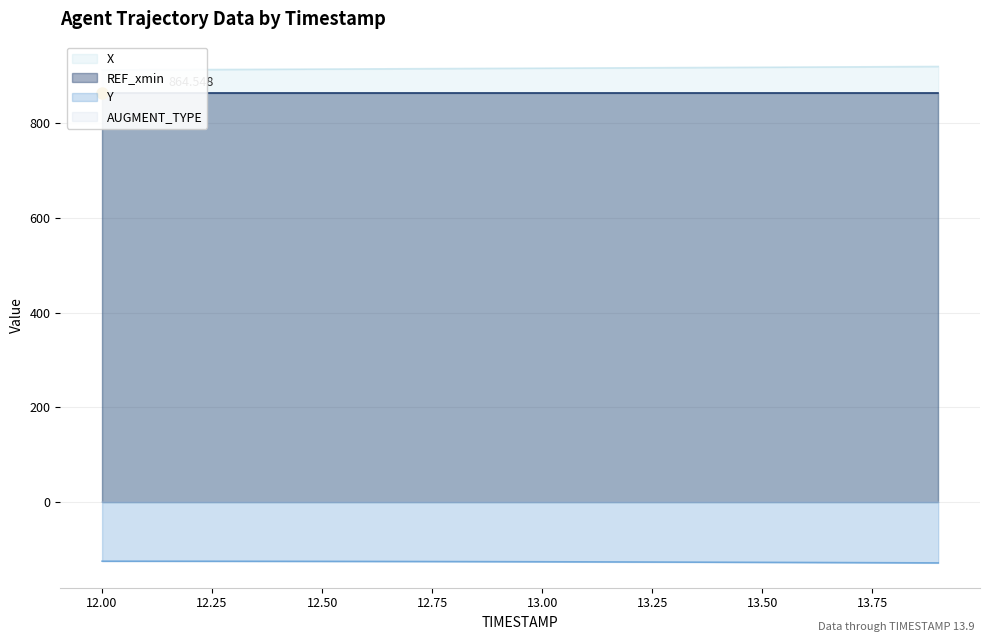

Reading left to right, extract all data points from this chart.

X: 912.4	912.8	913.1	913.5	913.9	914.3	914.6	915.0	915.4	915.8	916.2	916.6	916.9	917.3	917.7	918.1	918.5	918.9	919.4	919.8
Y: -124.9	-125.0	-125.0	-125.1	-125.2	-125.3	-125.4	-125.6	-125.8	-126.0	-126.2	-126.4	-126.6	-126.9	-127.1	-127.4	-127.7	-128.0	-128.3	-128.6